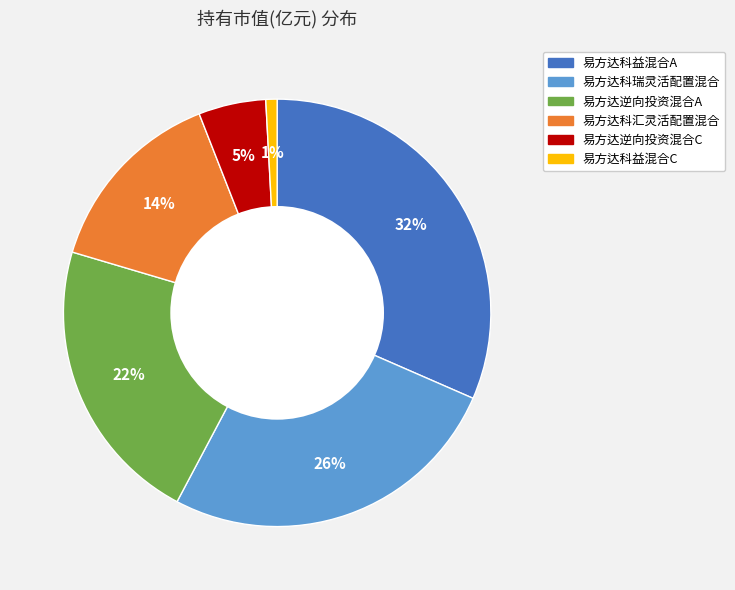

To the nearest percent, what is the average slice percentage?

17%